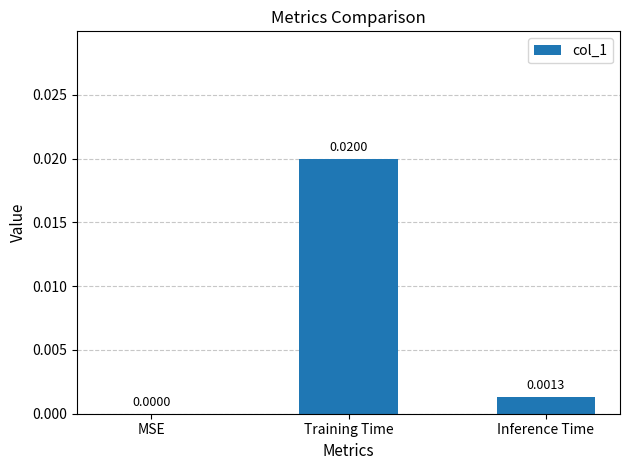

Which has a higher value, Inference Time or Training Time?

Training Time